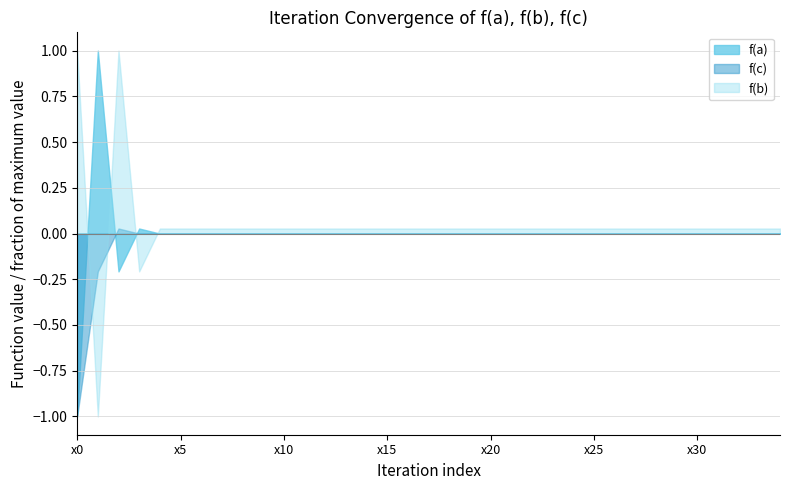

Rank the series by their maximum value, from lowest to highest.

f(c), f(a), f(b)